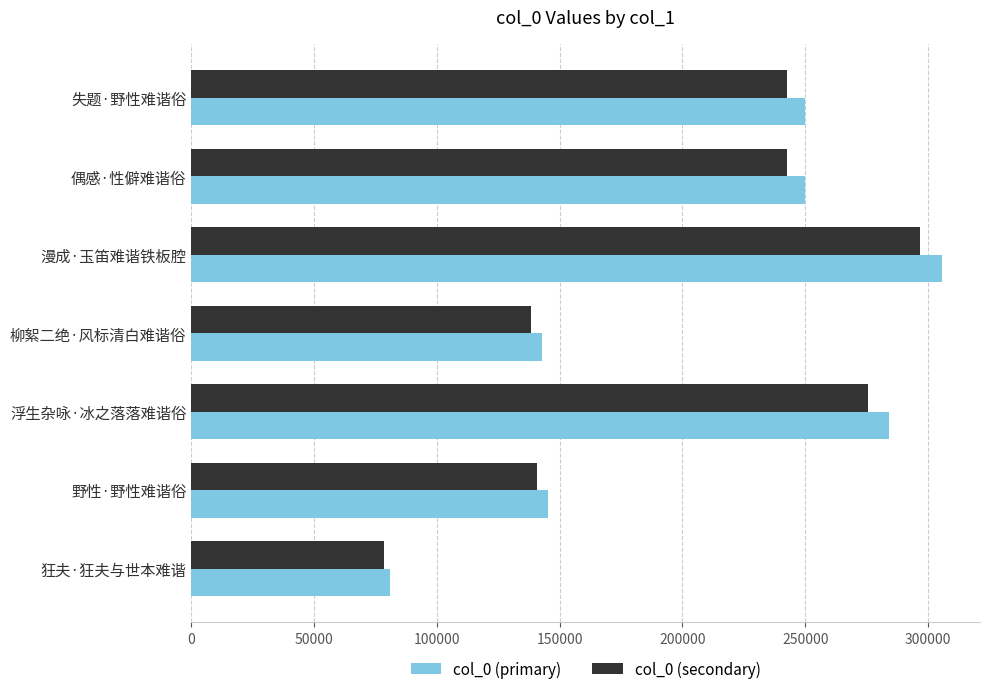

Which series has the largest range (max minus min)?

col_0 (primary)